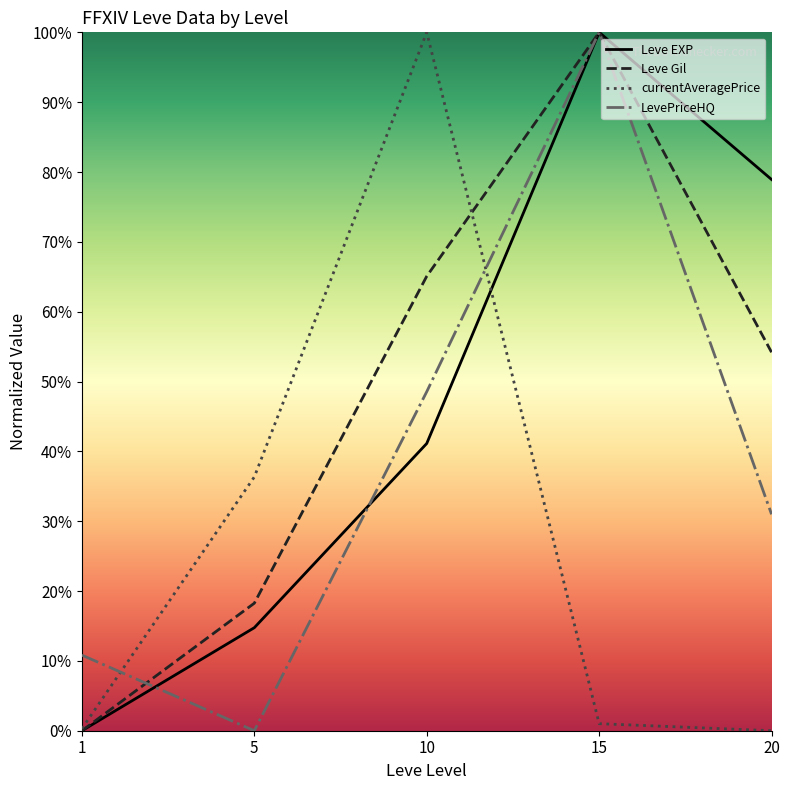

List the labels in order of Leve Gil value, largest first.

15, 10, 20, 5, 1